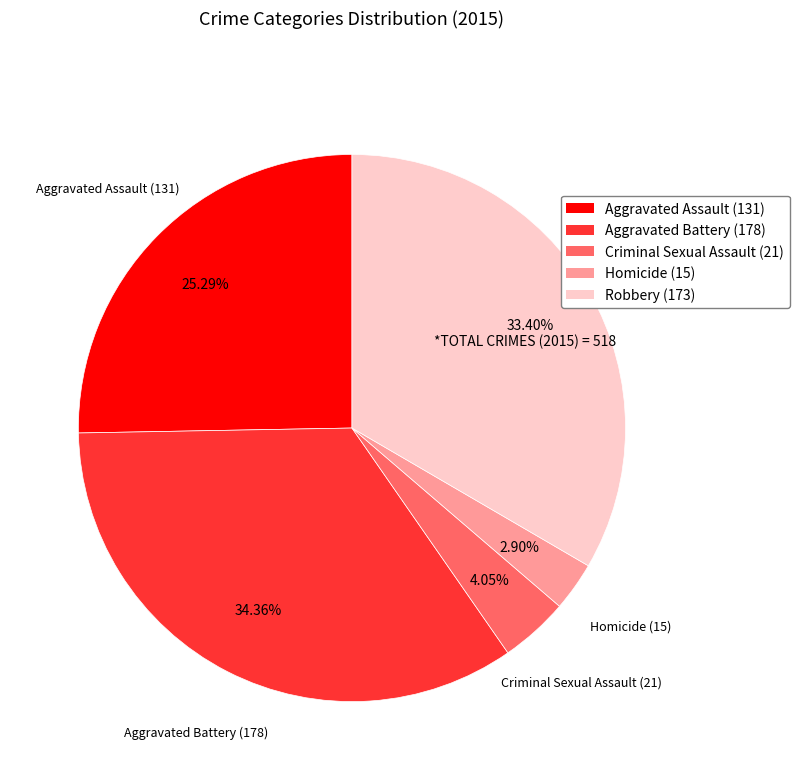

Rank the categories by value from highest to lowest.

Aggravated Battery, Robbery, Aggravated Assault, Criminal Sexual Assault, Homicide